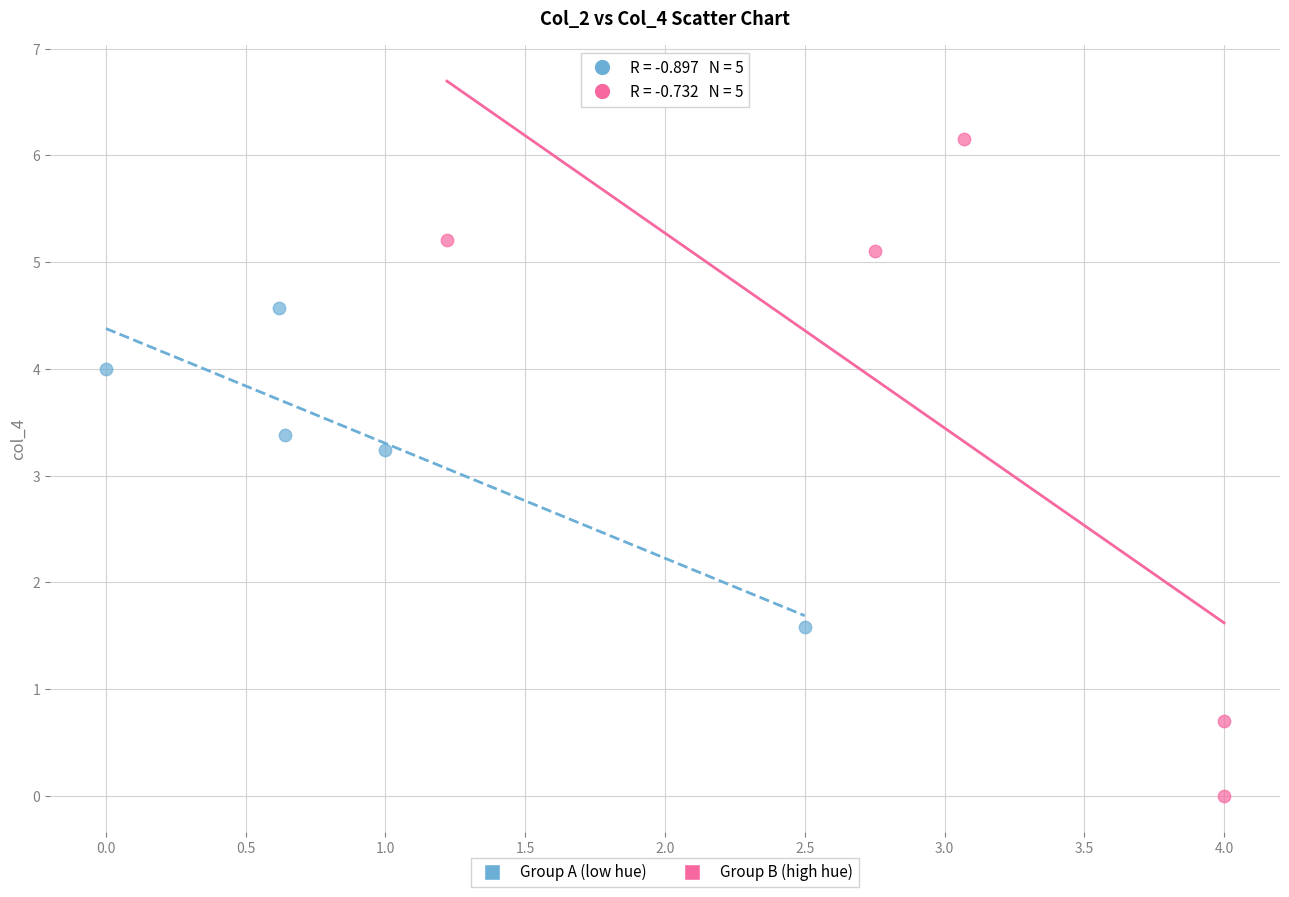

What are all the series names shown in the legend?

Group A (low hue), Group B (high hue)